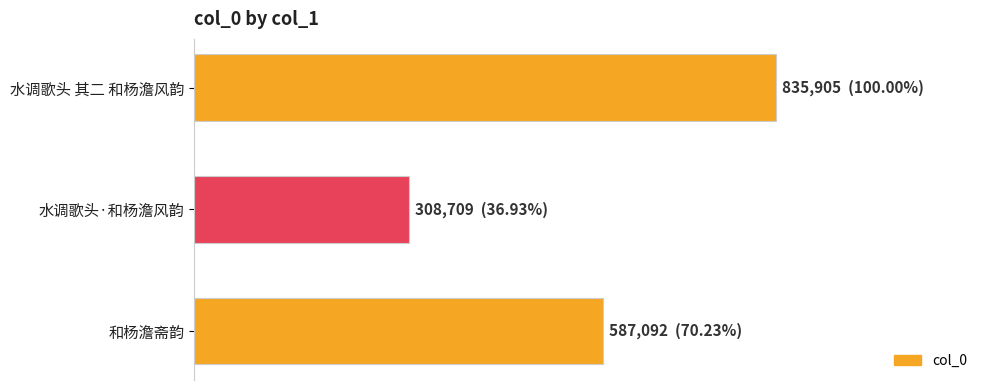

List the labels in order of value, largest first.

水调歌头 其二 和杨澹风韵, 和杨澹斋韵, 水调歌头·和杨澹风韵